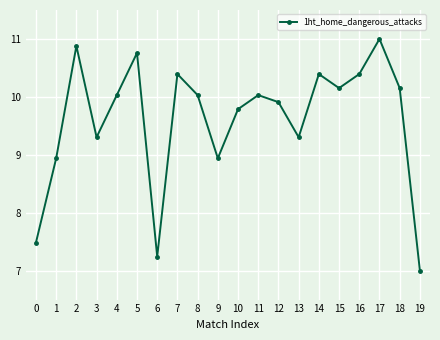

The chart shows a value of 4.7 at 19. True or false?

False